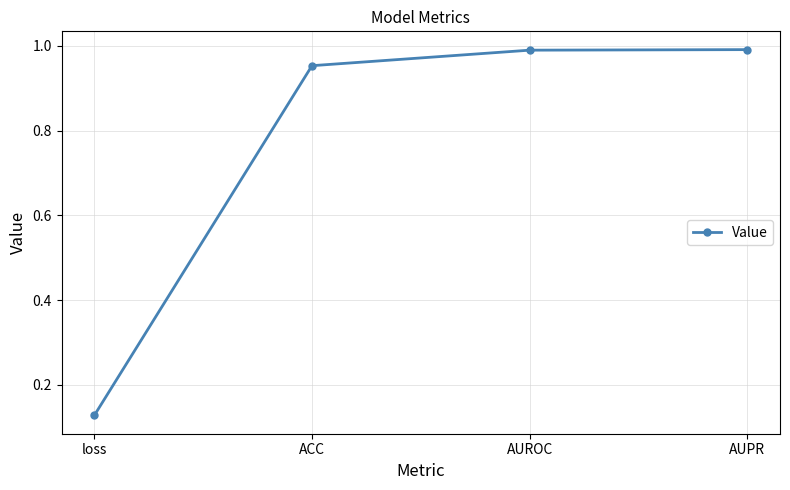

Is this an area chart (filled region under the line)?

No